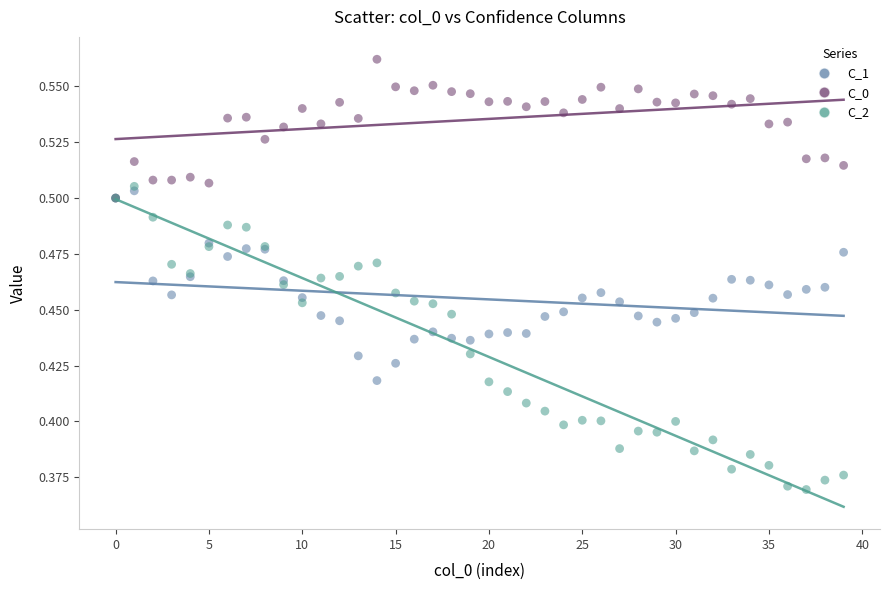

Which series has the widest spread of Y values?

C_2